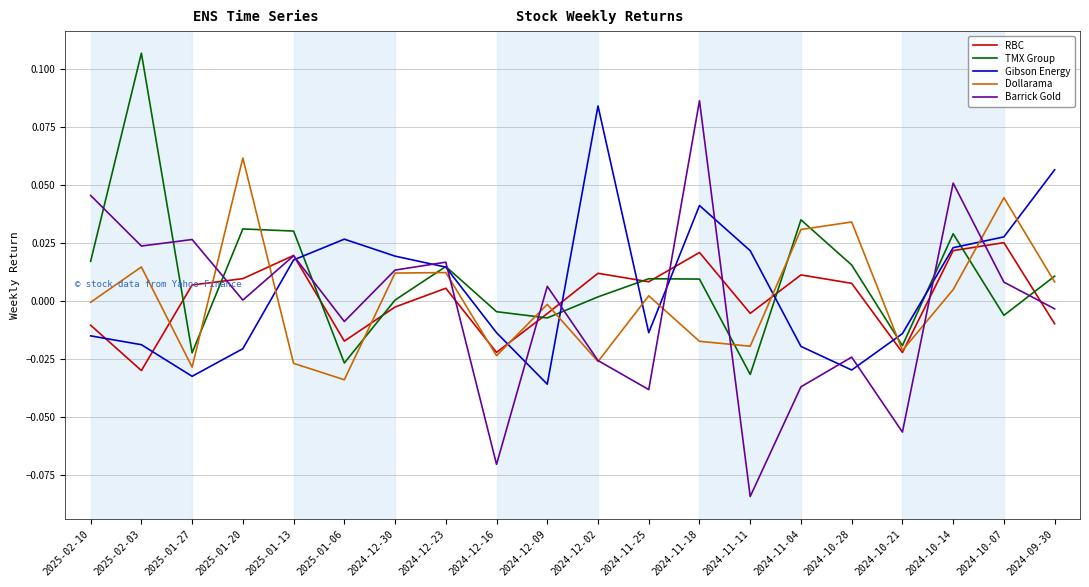

At which label does Barrick Gold first exceed 0?

2025-02-10